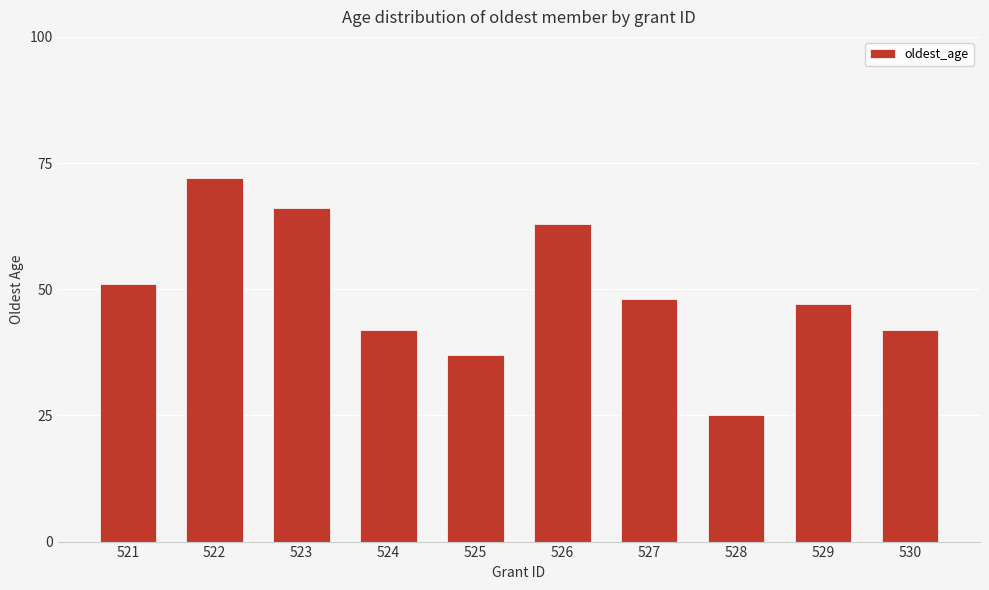

What is the difference between the second highest and second lowest values?

29